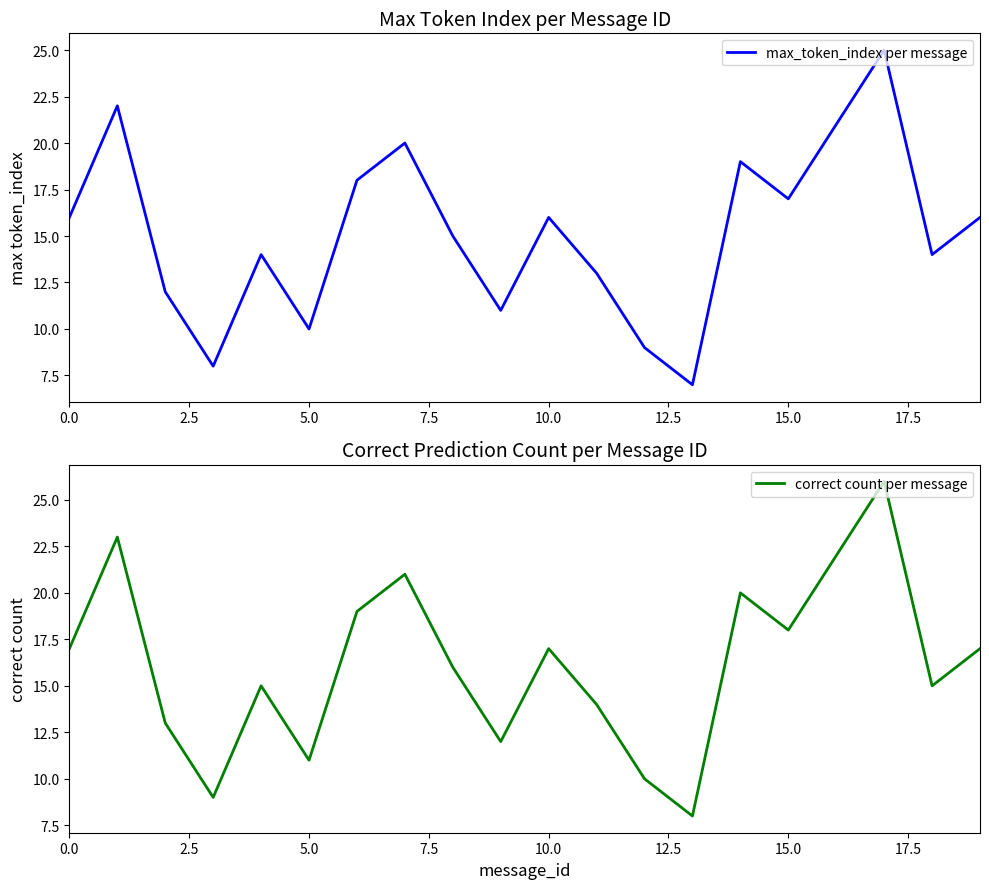

The value of max_token_index per message at 10.0 is 16. True or false?

True